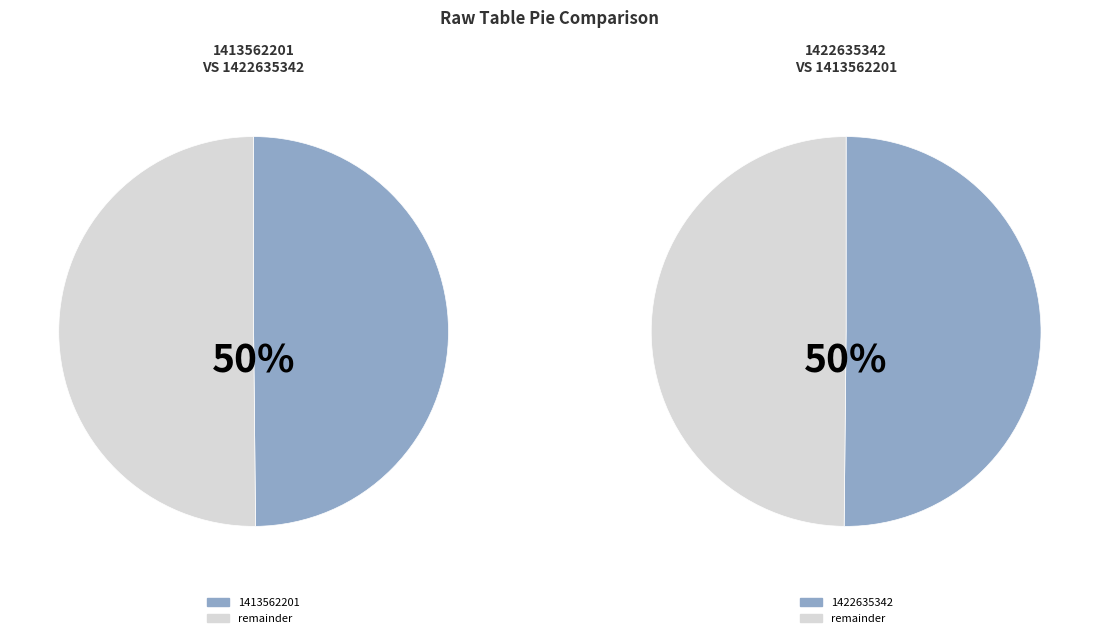

To the nearest percent, what portion does 1422635342 represent?

50%